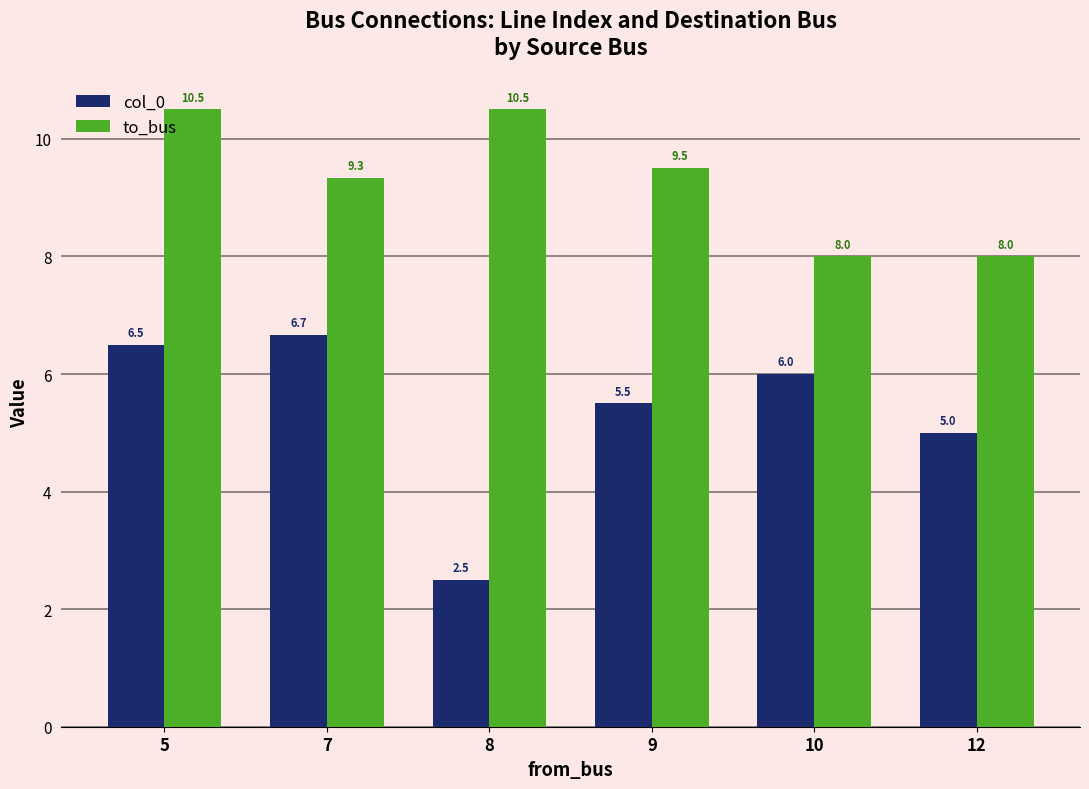

Rank the series by their average value, from highest to lowest.

to_bus, col_0